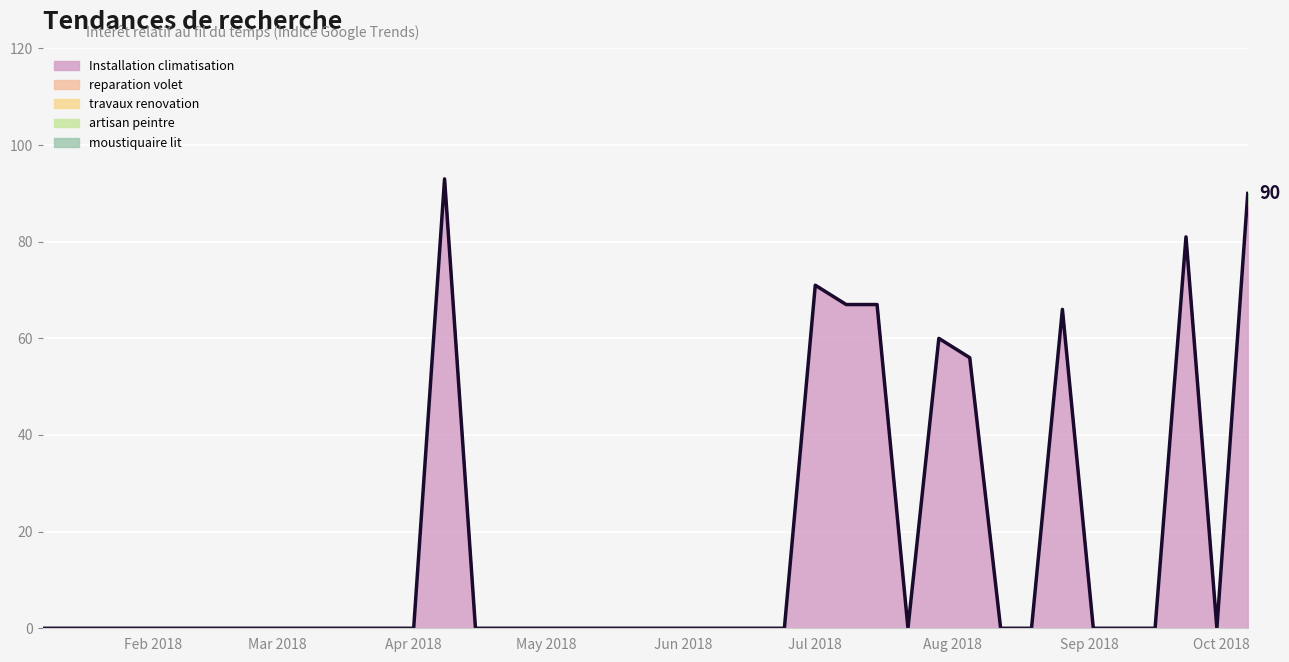

At which category is the sum across all series the highest?

2018-04-08